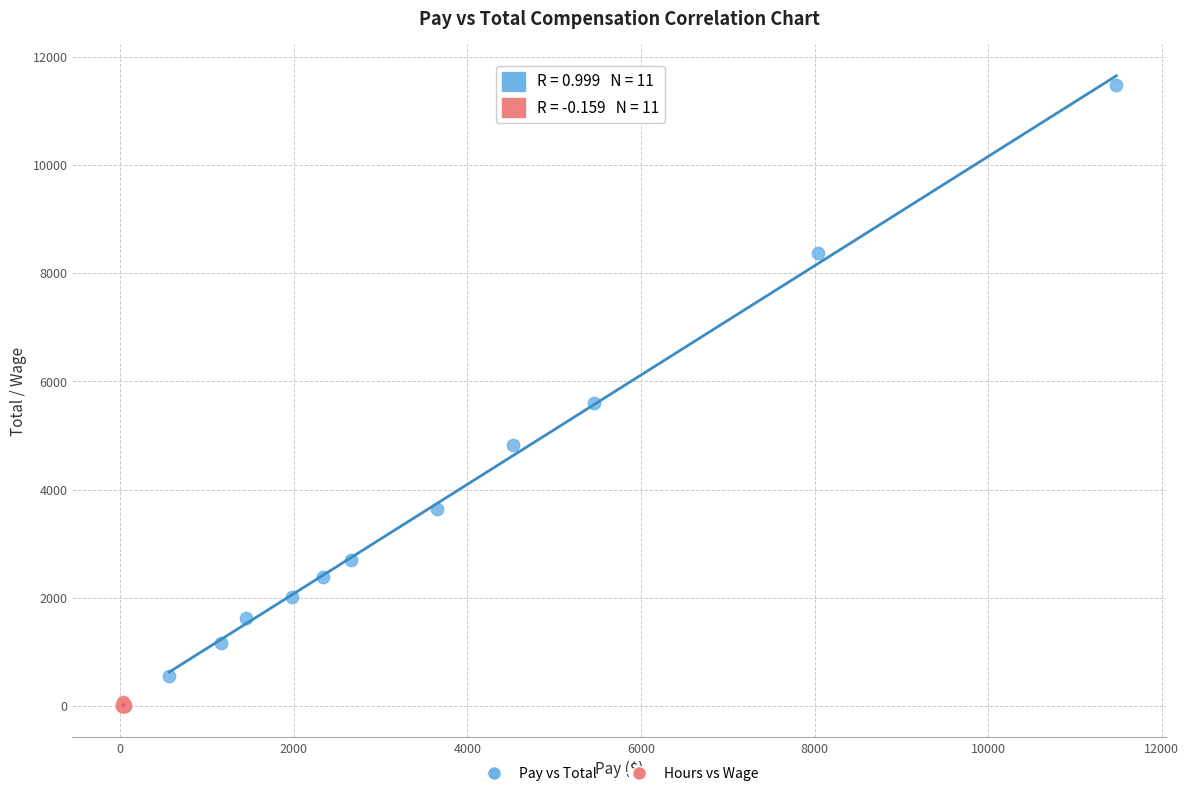

Which series contains the lowest Y value?

Hours vs Wage